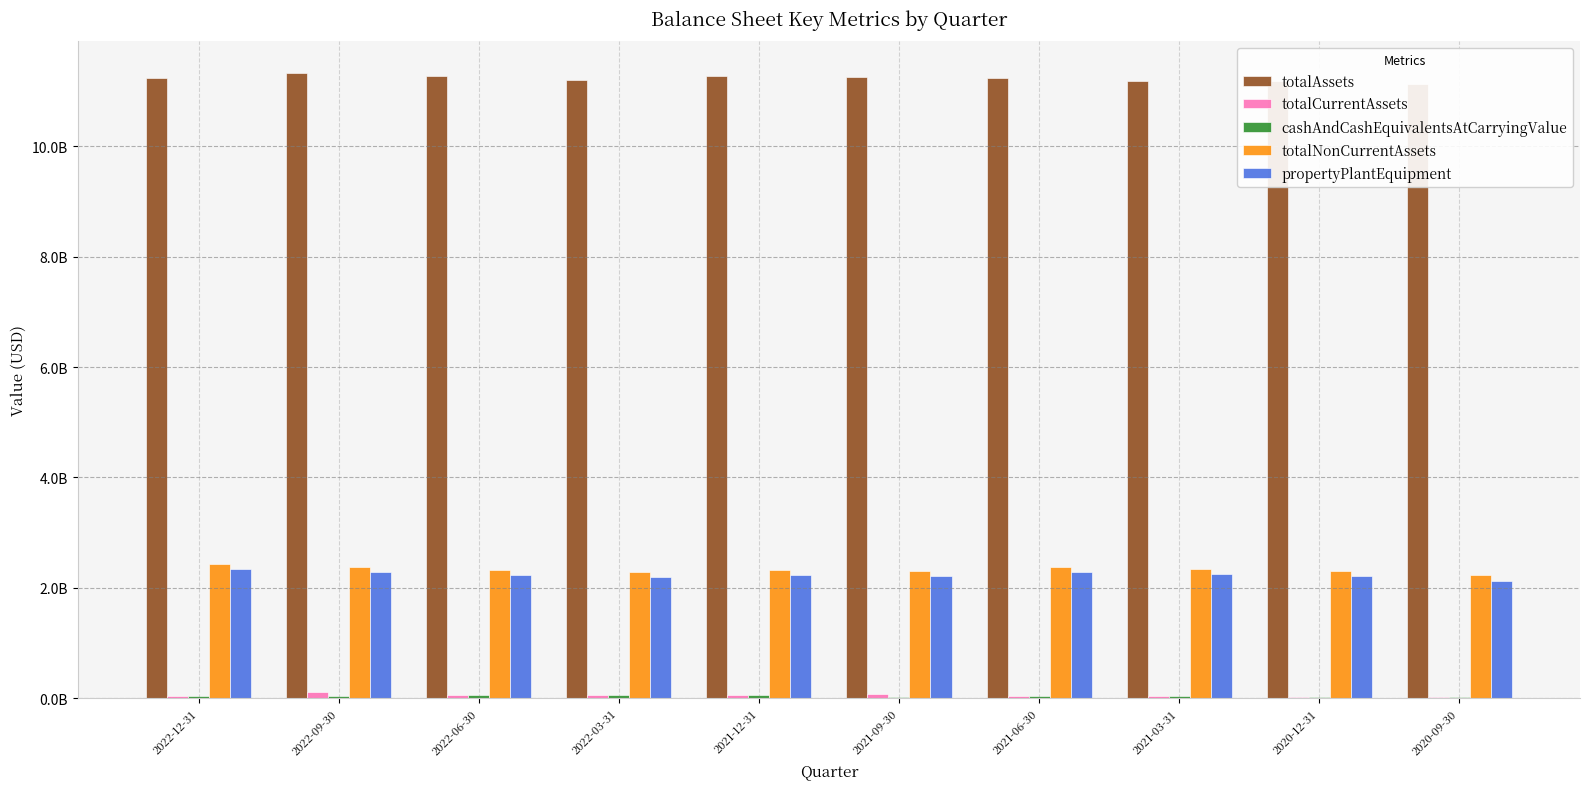

How many bars are there in total?

50